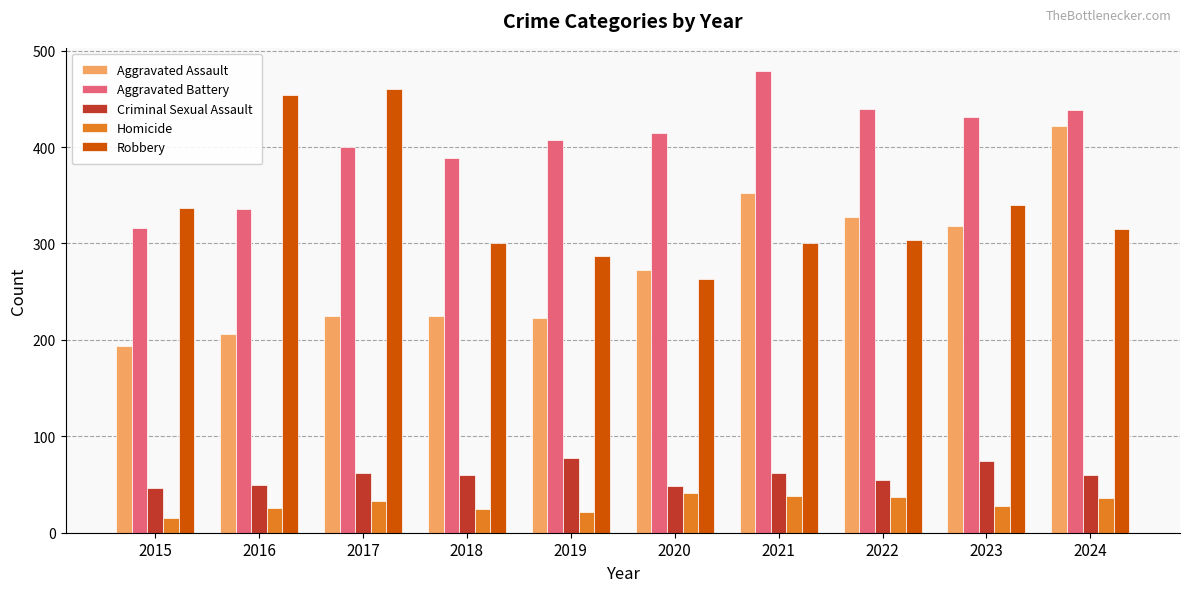

Which series has the largest range (max minus min)?

Aggravated Assault